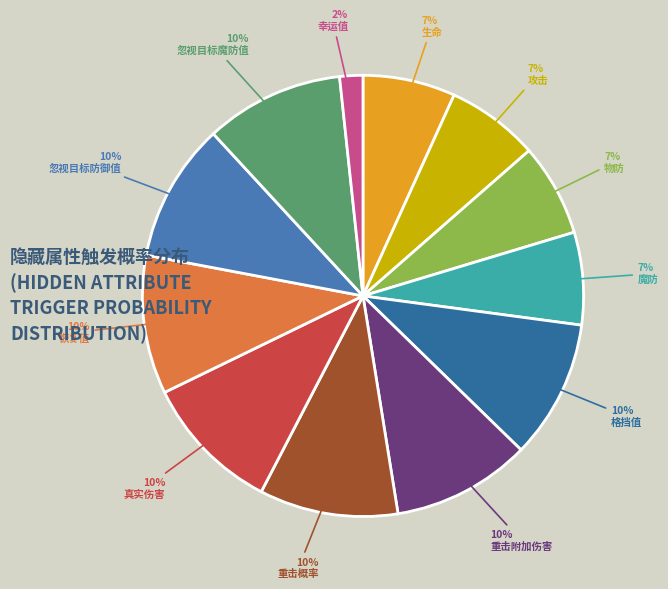

How many slices are in this pie chart?

12